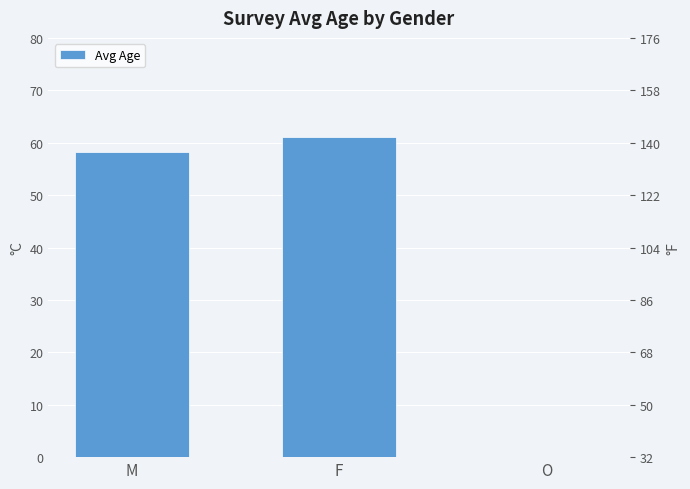

How many bars are there in total?

3